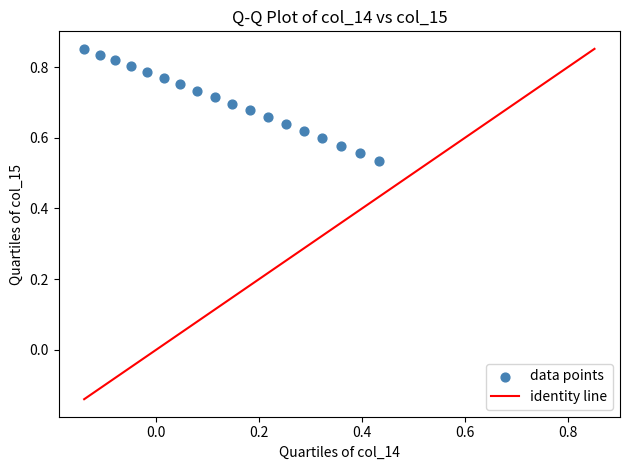

What is the range of Y values (max minus min)?

0.3